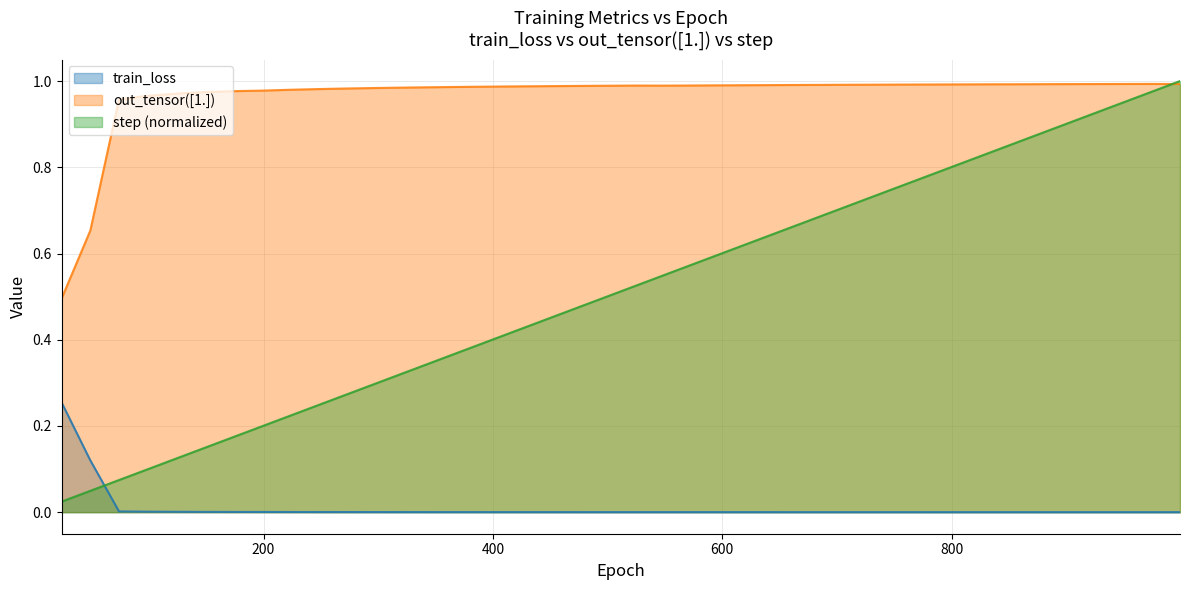

The train_loss series shows 0.0 at 224. True or false?

True